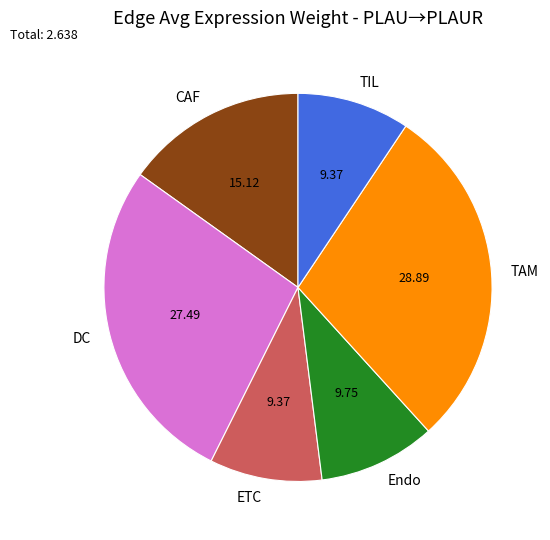

Do TIL and CAF together represent more than half of the pie?

No